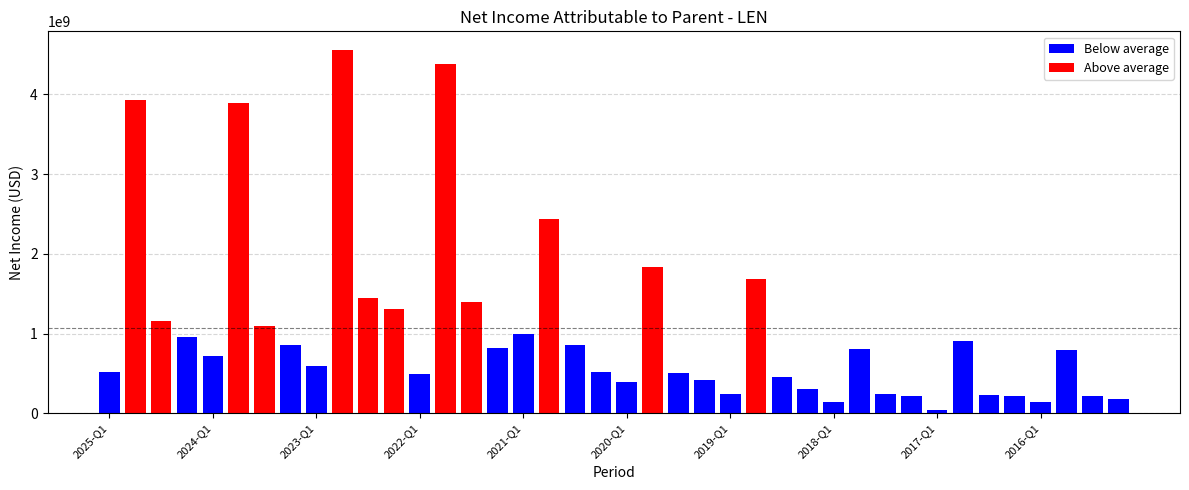

True or false: the data shows 862915355 at 2022-Q1.

False